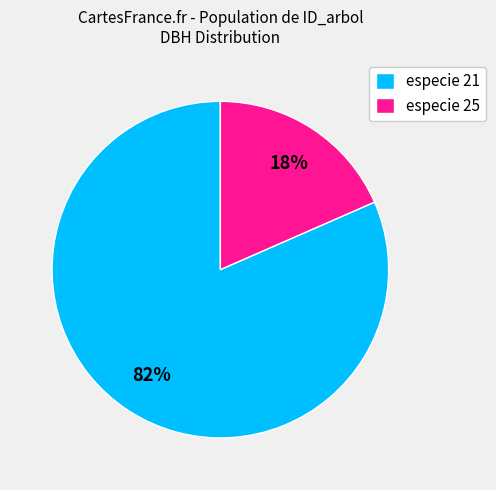

To the nearest percent, what is the average slice percentage?

50%